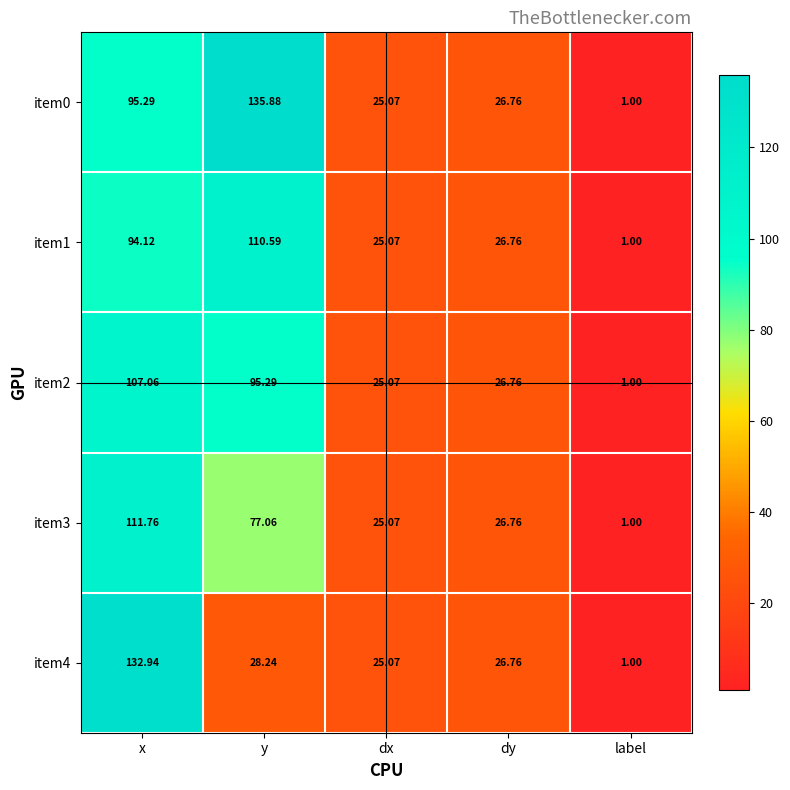

Where does the item1 series first go above 26?

x